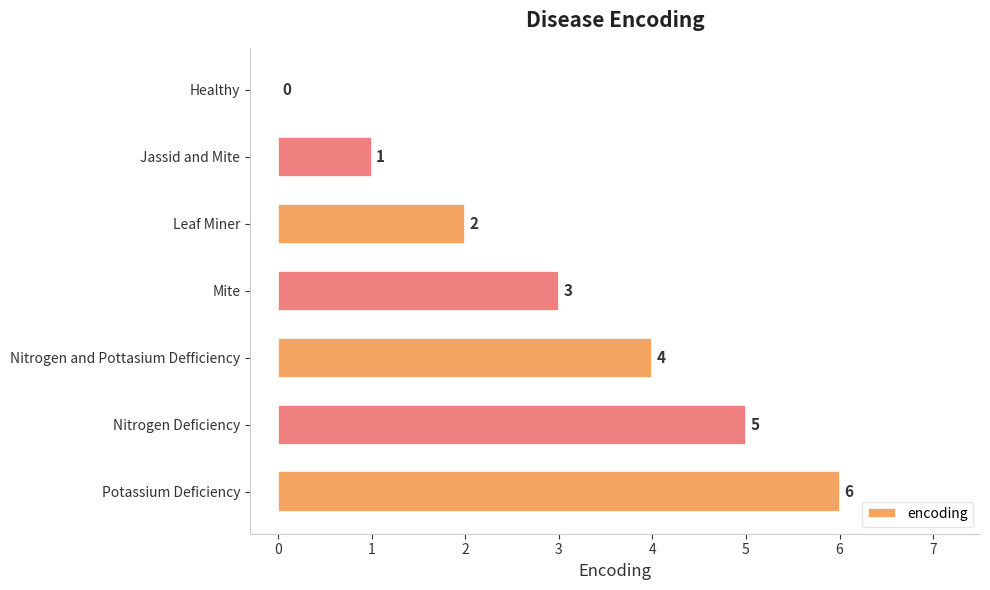

What is the maximum value shown in the chart?

6